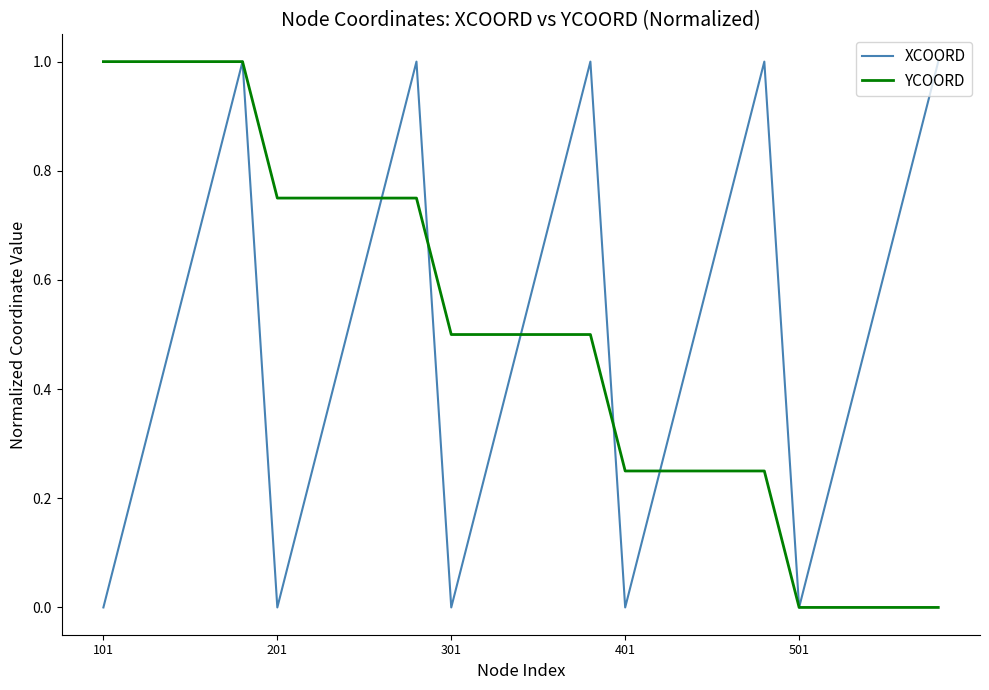

True or false: XCOORD has more than 0 points higher than both neighbors.

True